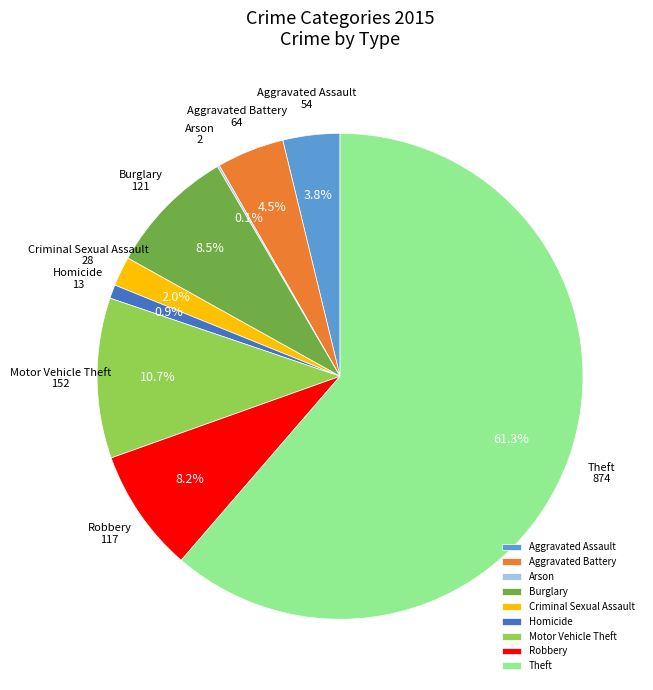

Is it true that Aggravated Assault is 4% of the pie?

True